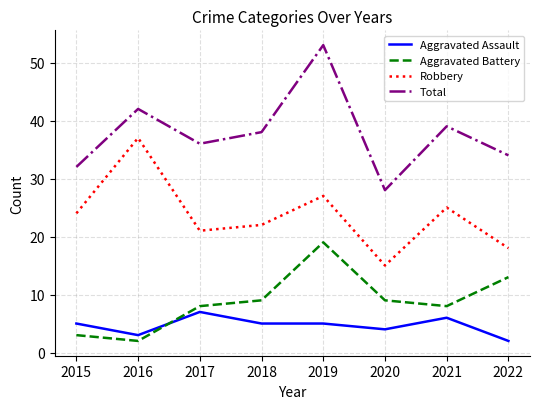

What is the maximum value for Aggravated Battery?

19